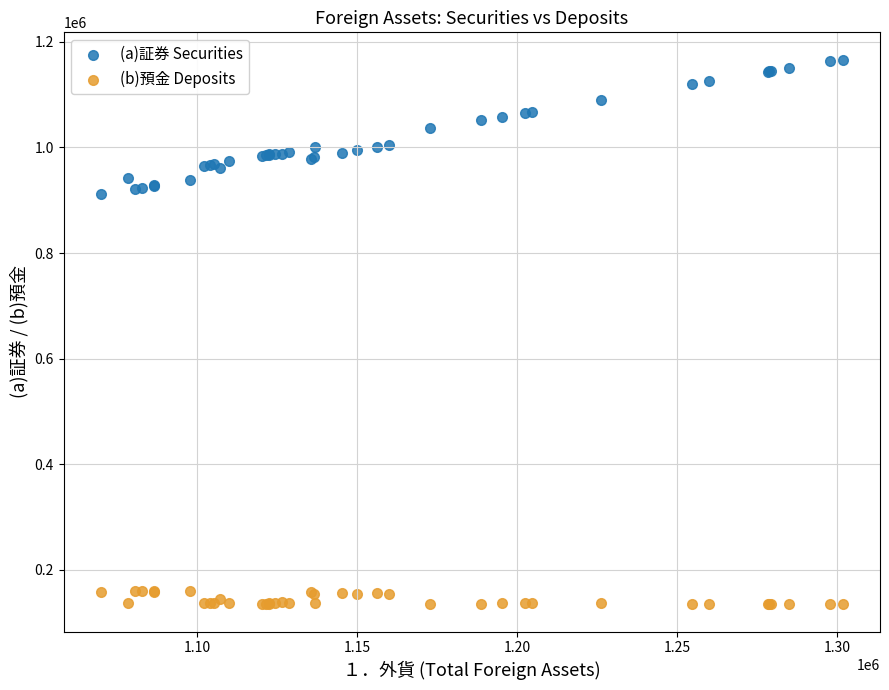

What are all the series names shown in the legend?

(a)証券 Securities, (b)預金 Deposits